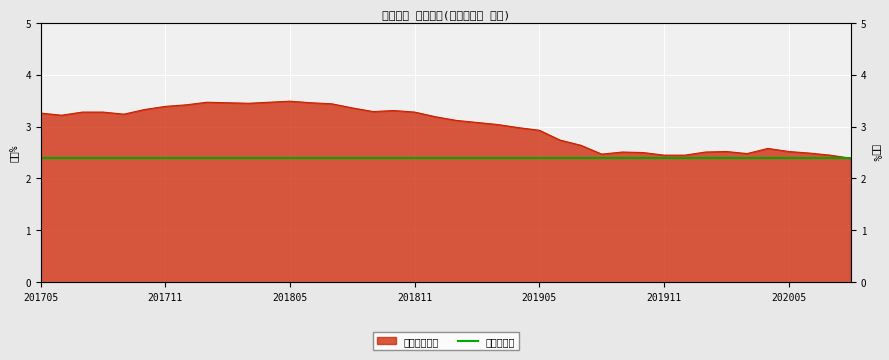

Where is the first local maximum?

201801